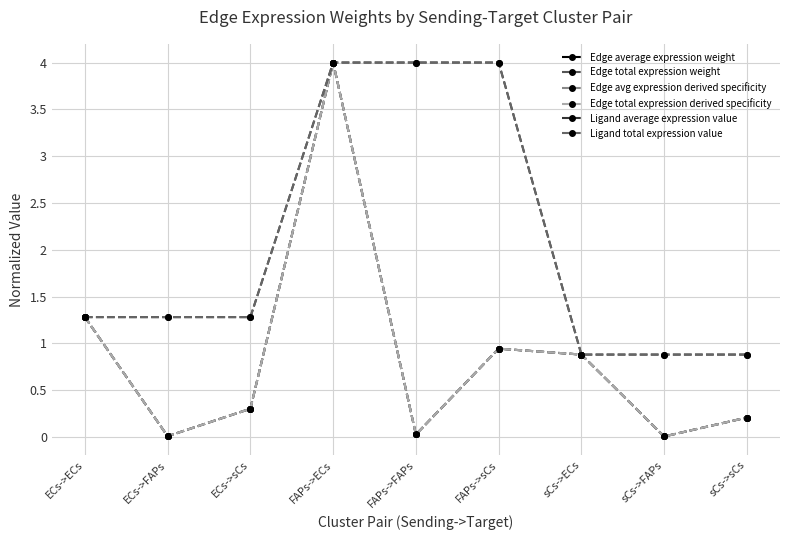

Rank the series by their maximum value, from lowest to highest.

Edge average expression weight, Edge total expression weight, Edge avg expression derived specificity, Edge total expression derived specificity, Ligand average expression value, Ligand total expression value